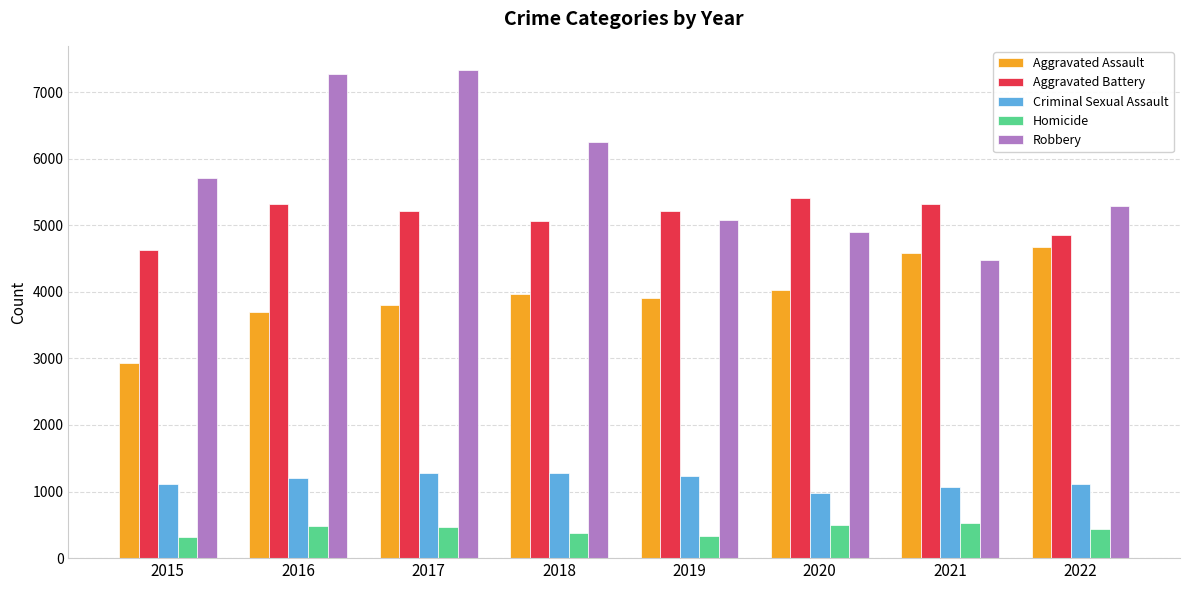

At 2018, list the series in order from smallest to largest.

Homicide, Criminal Sexual Assault, Aggravated Assault, Aggravated Battery, Robbery